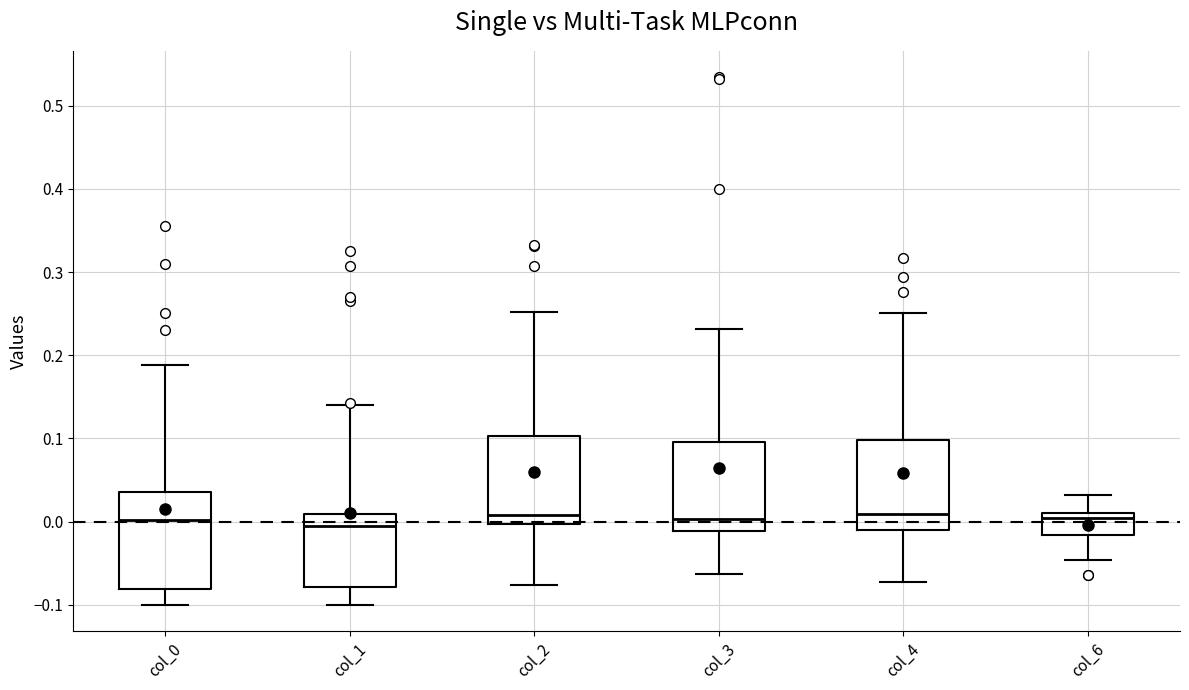

Reading left to right, read every box against the y-axis: the position of its median line, the range the box covers, and the ends of its whiskers. The values are not printed on the chart, so give them approximately, as read against the axis.

col_0: median 0.00, box -0.08 to 0.04, whiskers -0.10 to 0.19
col_1: median -0.01, box -0.08 to 0.01, whiskers -0.10 to 0.14
col_2: median 0.01, box 0.00 to 0.10, whiskers -0.08 to 0.25
col_3: median 0.00, box -0.01 to 0.10, whiskers -0.06 to 0.23
col_4: median 0.01, box -0.01 to 0.10, whiskers -0.07 to 0.25
col_6: median 0.00, box -0.02 to 0.01, whiskers -0.05 to 0.03